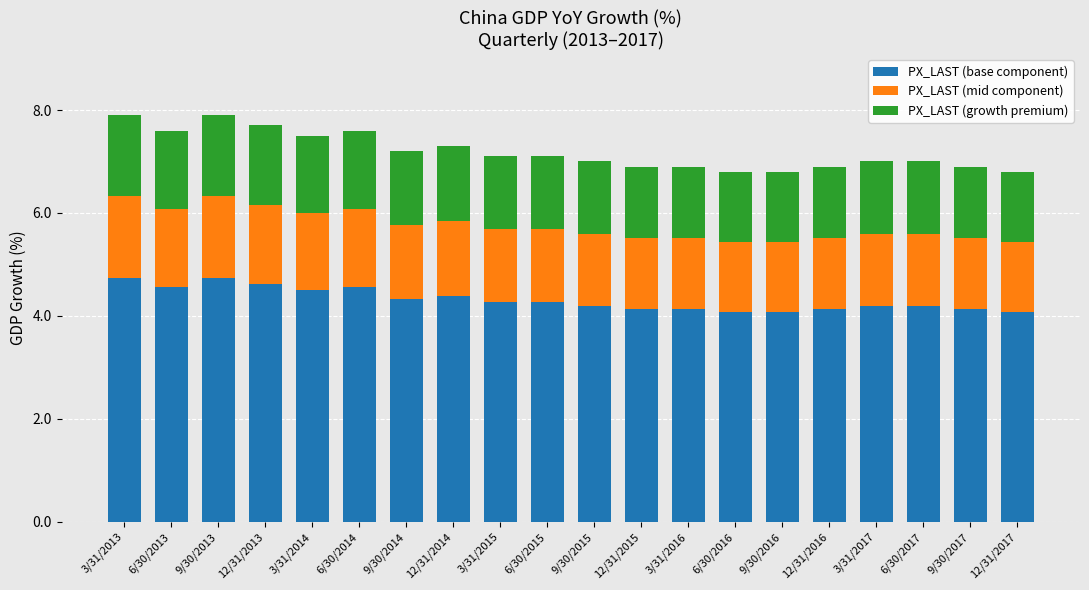

What is the lowest value of the PX_LAST (base component) series?

4.1